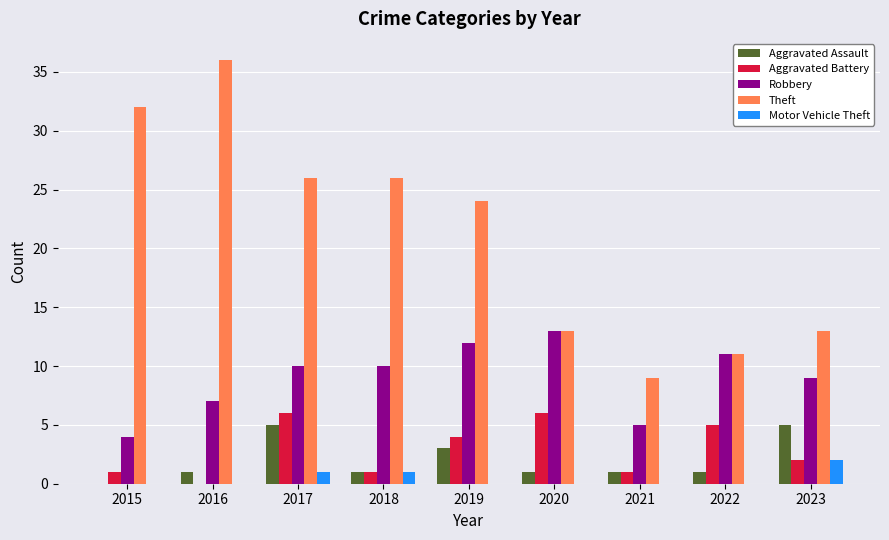

Reading left to right, extract all data points from this chart.

Aggravated Assault: 0	1	5	1	3	1	1	1	5
Aggravated Battery: 1	0	6	1	4	6	1	5	2
Robbery: 4	7	10	10	12	13	5	11	9
Theft: 32	36	26	26	24	13	9	11	13
Motor Vehicle Theft: 0	0	1	1	0	0	0	0	2